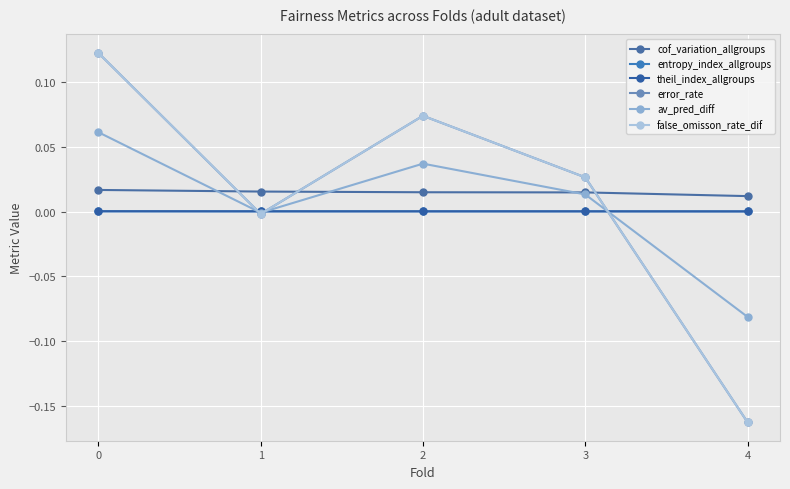

Reading left to right, transcribe all the data shown in this chart.

cof_variation_allgroups: 0=0.0	1=0.0	2=0.0	3=0.0	4=0.0
entropy_index_allgroups: 0=0.0	1=0.0	2=0.0	3=0.0	4=0.0
theil_index_allgroups: 0=0.0	1=0.0	2=0.0	3=0.0	4=0.0
error_rate: 0=0.1	1=-0.0	2=0.1	3=0.0	4=-0.2
av_pred_diff: 0=0.1	1=-0.0	2=0.0	3=0.0	4=-0.1
false_omisson_rate_dif: 0=0.1	1=-0.0	2=0.1	3=0.0	4=-0.2